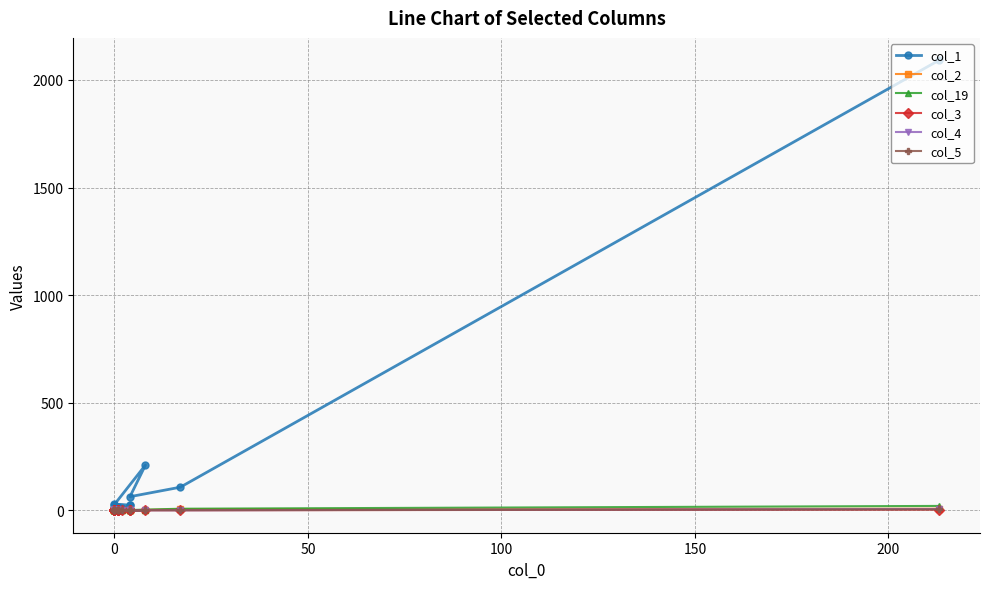

What are all the series names shown in the legend?

col_1, col_2, col_19, col_3, col_4, col_5